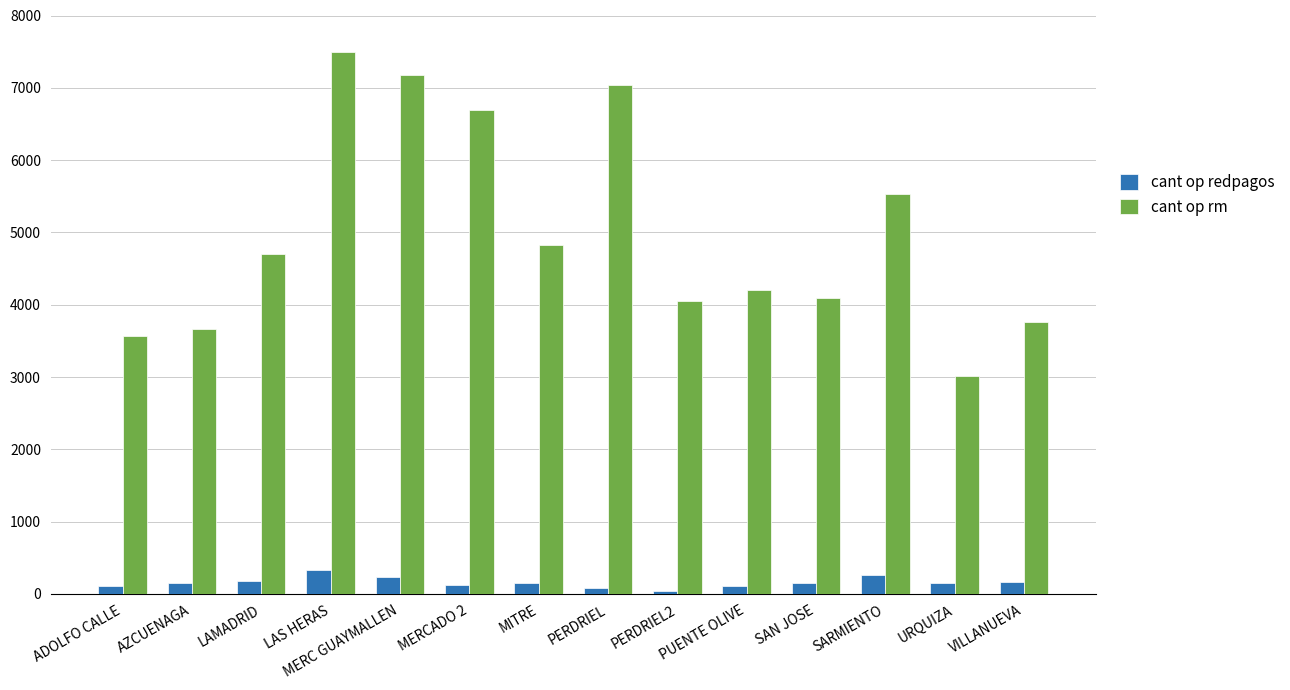

Which series changed the most between MERC GUAYMALLEN and PERDRIEL2?

cant op rm